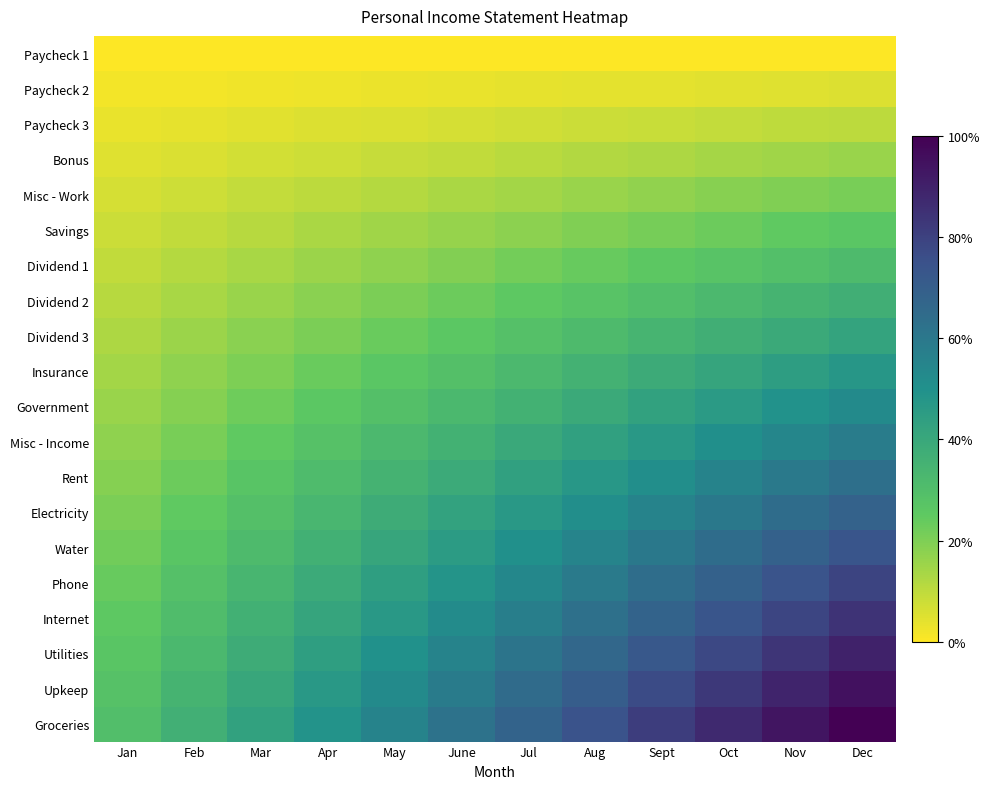

Reading right to left, extract all data points from this chart.

Paycheck 1: Dec=0.0	Nov=0.0	Oct=0.0	Sept=0.0	Aug=0.0	Jul=0.0	June=0.0	May=0.0	Apr=0.0	Mar=0.0	Feb=0.0	Jan=0.0
Paycheck 2: Dec=0.1	Nov=0.0	Oct=0.0	Sept=0.0	Aug=0.0	Jul=0.0	June=0.0	May=0.0	Apr=0.0	Mar=0.0	Feb=0.0	Jan=0.0
Paycheck 3: Dec=0.1	Nov=0.1	Oct=0.1	Sept=0.1	Aug=0.1	Jul=0.1	June=0.1	May=0.1	Apr=0.1	Mar=0.0	Feb=0.0	Jan=0.0
Bonus: Dec=0.2	Nov=0.1	Oct=0.1	Sept=0.1	Aug=0.1	Jul=0.1	June=0.1	May=0.1	Apr=0.1	Mar=0.1	Feb=0.1	Jan=0.0
Misc - Work: Dec=0.2	Nov=0.2	Oct=0.2	Sept=0.2	Aug=0.2	Jul=0.1	June=0.1	May=0.1	Apr=0.1	Mar=0.1	Feb=0.1	Jan=0.1
Savings: Dec=0.3	Nov=0.2	Oct=0.2	Sept=0.2	Aug=0.2	Jul=0.2	June=0.2	May=0.1	Apr=0.1	Mar=0.1	Feb=0.1	Jan=0.1
Dividend 1: Dec=0.3	Nov=0.3	Oct=0.3	Sept=0.3	Aug=0.2	Jul=0.2	June=0.2	May=0.2	Apr=0.2	Mar=0.1	Feb=0.1	Jan=0.1
Dividend 2: Dec=0.4	Nov=0.3	Oct=0.3	Sept=0.3	Aug=0.3	Jul=0.3	June=0.2	May=0.2	Apr=0.2	Mar=0.2	Feb=0.1	Jan=0.1
Dividend 3: Dec=0.4	Nov=0.4	Oct=0.4	Sept=0.3	Aug=0.3	Jul=0.3	June=0.3	May=0.2	Apr=0.2	Mar=0.2	Feb=0.2	Jan=0.1
Insurance: Dec=0.5	Nov=0.4	Oct=0.4	Sept=0.4	Aug=0.4	Jul=0.3	June=0.3	May=0.3	Apr=0.2	Mar=0.2	Feb=0.2	Jan=0.1
Government: Dec=0.5	Nov=0.5	Oct=0.5	Sept=0.4	Aug=0.4	Jul=0.4	June=0.3	May=0.3	Apr=0.3	Mar=0.2	Feb=0.2	Jan=0.2
Misc - Income: Dec=0.6	Nov=0.5	Oct=0.5	Sept=0.5	Aug=0.4	Jul=0.4	June=0.4	May=0.3	Apr=0.3	Mar=0.2	Feb=0.2	Jan=0.2
Rent: Dec=0.6	Nov=0.6	Oct=0.6	Sept=0.5	Aug=0.5	Jul=0.4	June=0.4	May=0.4	Apr=0.3	Mar=0.3	Feb=0.2	Jan=0.2
Electricity: Dec=0.7	Nov=0.6	Oct=0.6	Sept=0.6	Aug=0.5	Jul=0.5	June=0.4	May=0.4	Apr=0.3	Mar=0.3	Feb=0.2	Jan=0.2
Water: Dec=0.7	Nov=0.7	Oct=0.6	Sept=0.6	Aug=0.5	Jul=0.5	June=0.5	May=0.4	Apr=0.4	Mar=0.3	Feb=0.3	Jan=0.2
Phone: Dec=0.8	Nov=0.7	Oct=0.7	Sept=0.6	Aug=0.6	Jul=0.5	June=0.5	May=0.4	Apr=0.4	Mar=0.3	Feb=0.3	Jan=0.2
Internet: Dec=0.8	Nov=0.8	Oct=0.7	Sept=0.7	Aug=0.6	Jul=0.6	June=0.5	May=0.5	Apr=0.4	Mar=0.4	Feb=0.3	Jan=0.3
Utilities: Dec=0.9	Nov=0.8	Oct=0.8	Sept=0.7	Aug=0.7	Jul=0.6	June=0.6	May=0.5	Apr=0.4	Mar=0.4	Feb=0.3	Jan=0.3
Upkeep: Dec=0.9	Nov=0.9	Oct=0.8	Sept=0.8	Aug=0.7	Jul=0.6	June=0.6	May=0.5	Apr=0.5	Mar=0.4	Feb=0.3	Jan=0.3
Groceries: Dec=1.0	Nov=0.9	Oct=0.9	Sept=0.8	Aug=0.7	Jul=0.7	June=0.6	May=0.6	Apr=0.5	Mar=0.4	Feb=0.4	Jan=0.3